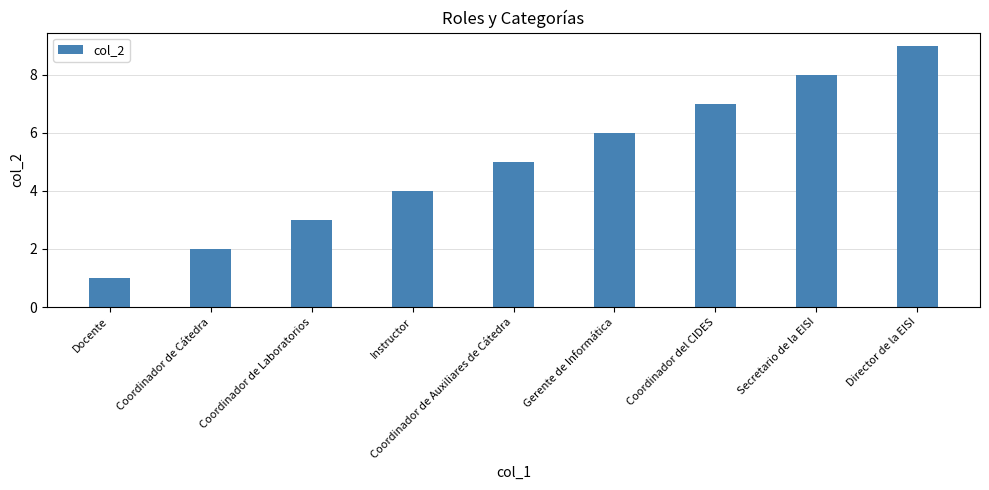

What is the change in value from Coordinador de Cátedra to Gerente de Informática?

+4